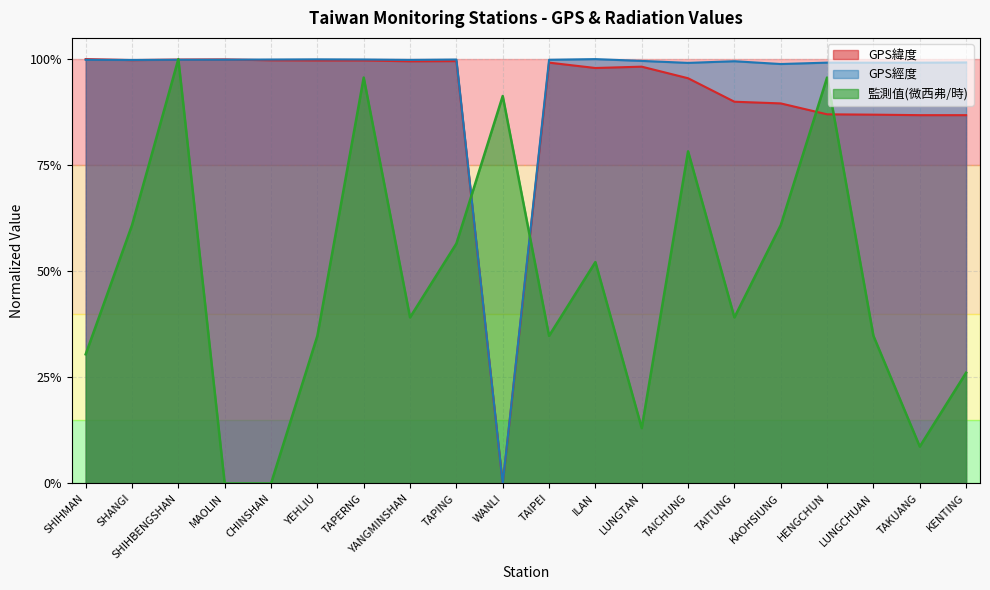

Which has a higher value, HENGCHUN or TAPERNG?

TAPERNG